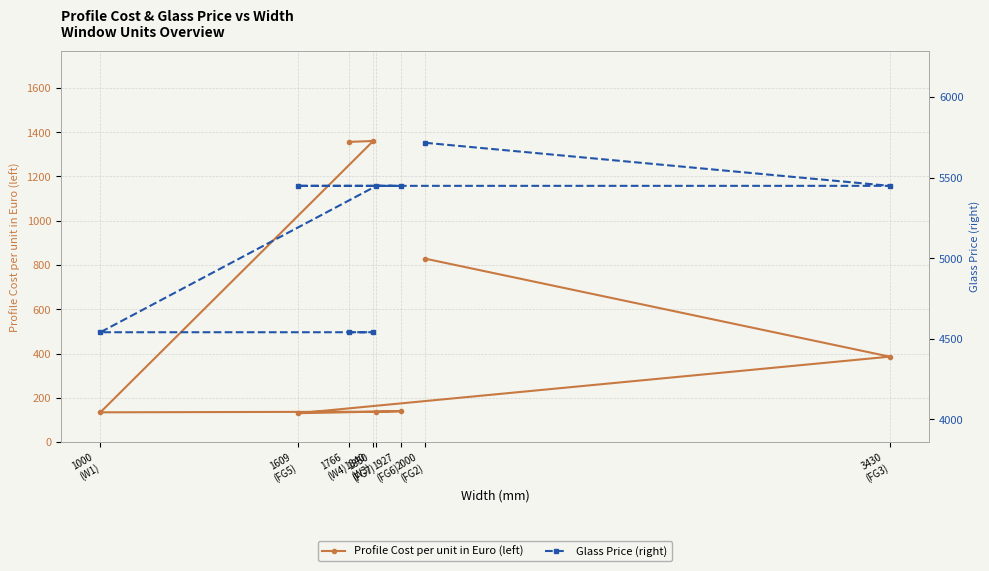

Which series has the largest range (max minus min)?

Profile Cost per unit in Euro (left)